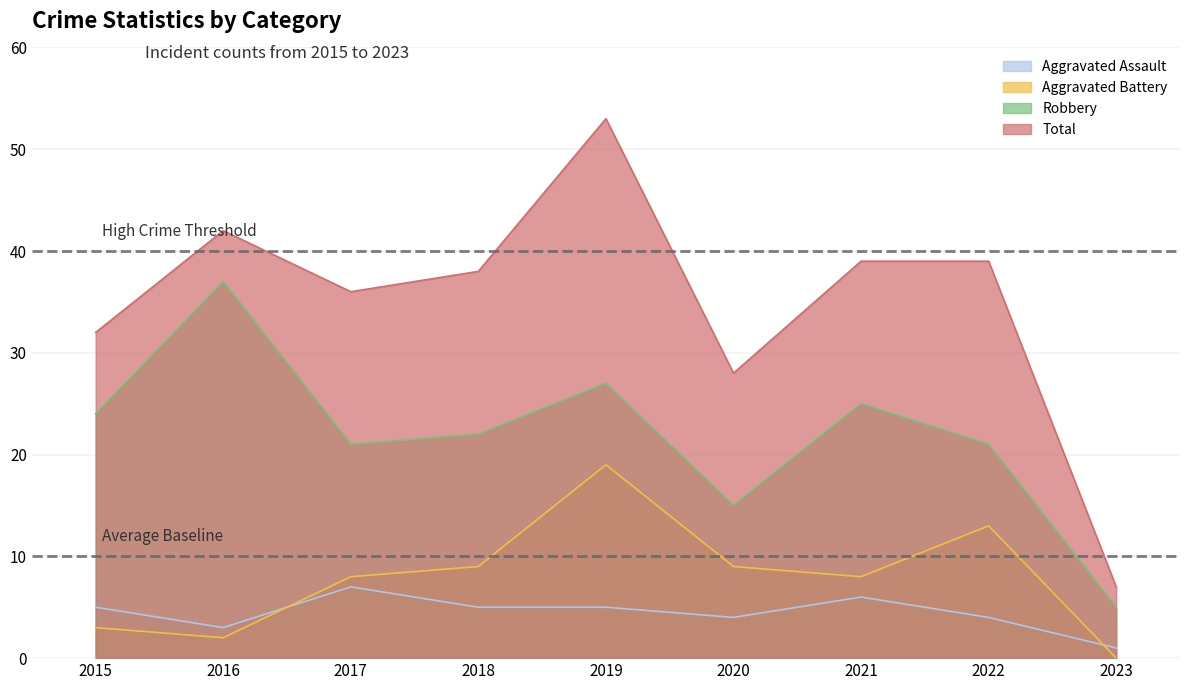

Reading right to left, transcribe all the data shown in this chart.

Aggravated Assault: 2023=1	2022=4	2021=6	2020=4	2019=5	2018=5	2017=7	2016=3	2015=5
Aggravated Battery: 2023=0	2022=13	2021=8	2020=9	2019=19	2018=9	2017=8	2016=2	2015=3
Robbery: 2023=5	2022=21	2021=25	2020=15	2019=27	2018=22	2017=21	2016=37	2015=24
Total: 2023=7	2022=39	2021=39	2020=28	2019=53	2018=38	2017=36	2016=42	2015=32